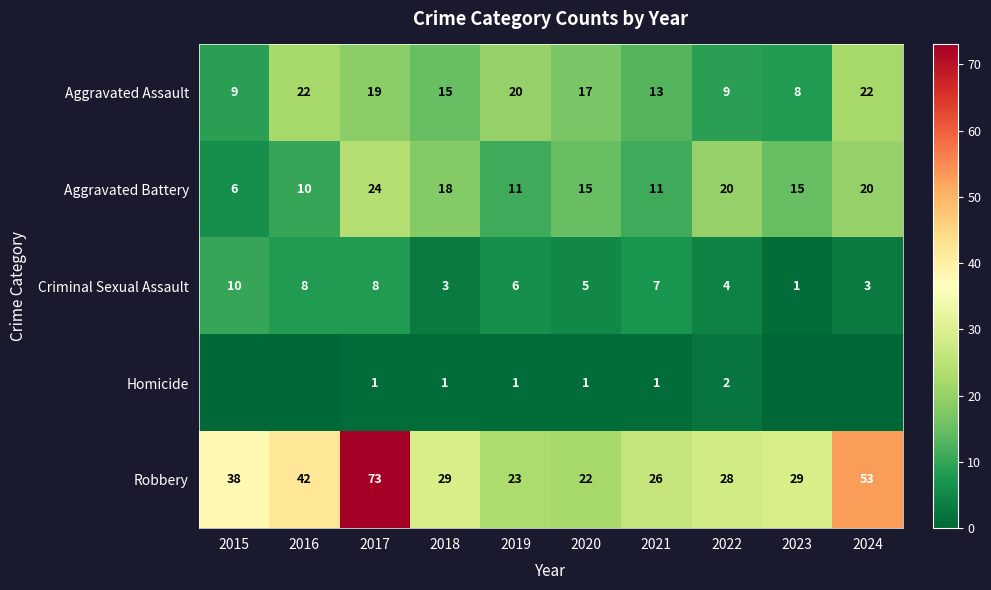

How many series are shown in this chart?

5